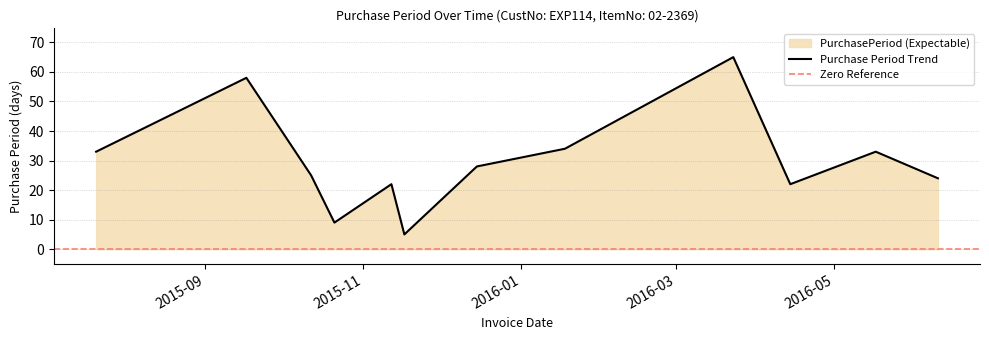

List the labels in order of value, largest first.

2016-03-23, 2015-09-17, 2016-01-18, 2015-07-21, 2016-05-17, 2015-12-15, 2015-10-12, 2016-06-10, 2015-11-12, 2016-04-14, 2015-10-21, 2015-11-17